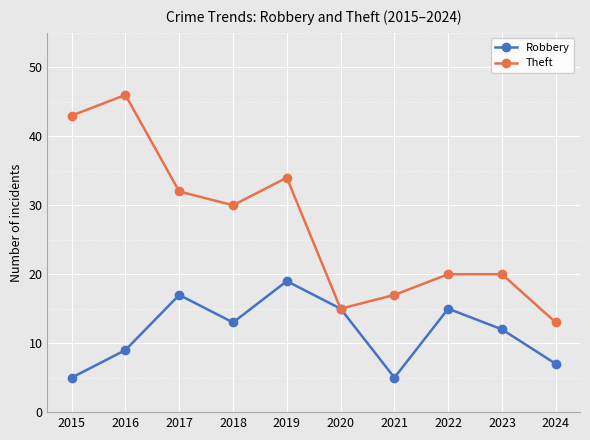

What is the greatest value displayed?

46